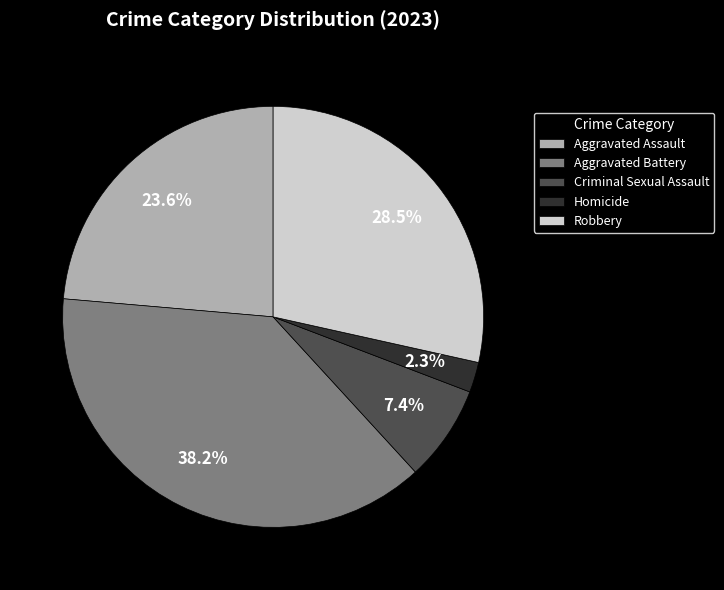

Which has a higher value, Criminal Sexual Assault or Aggravated Assault?

Aggravated Assault